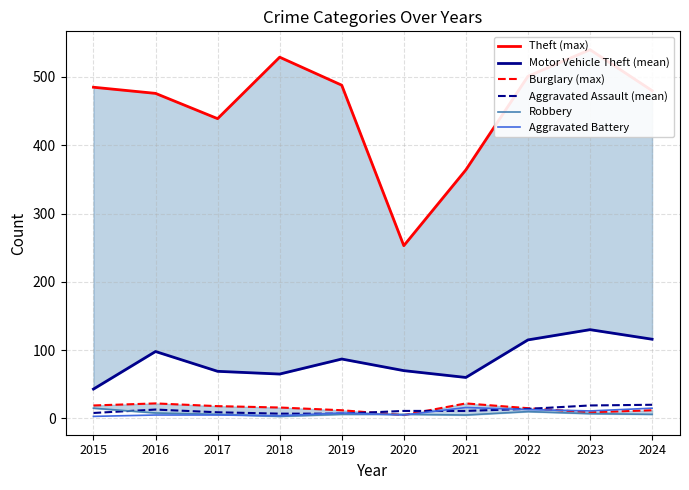

The value of Theft (max) at 2015 is 485. True or false?

True